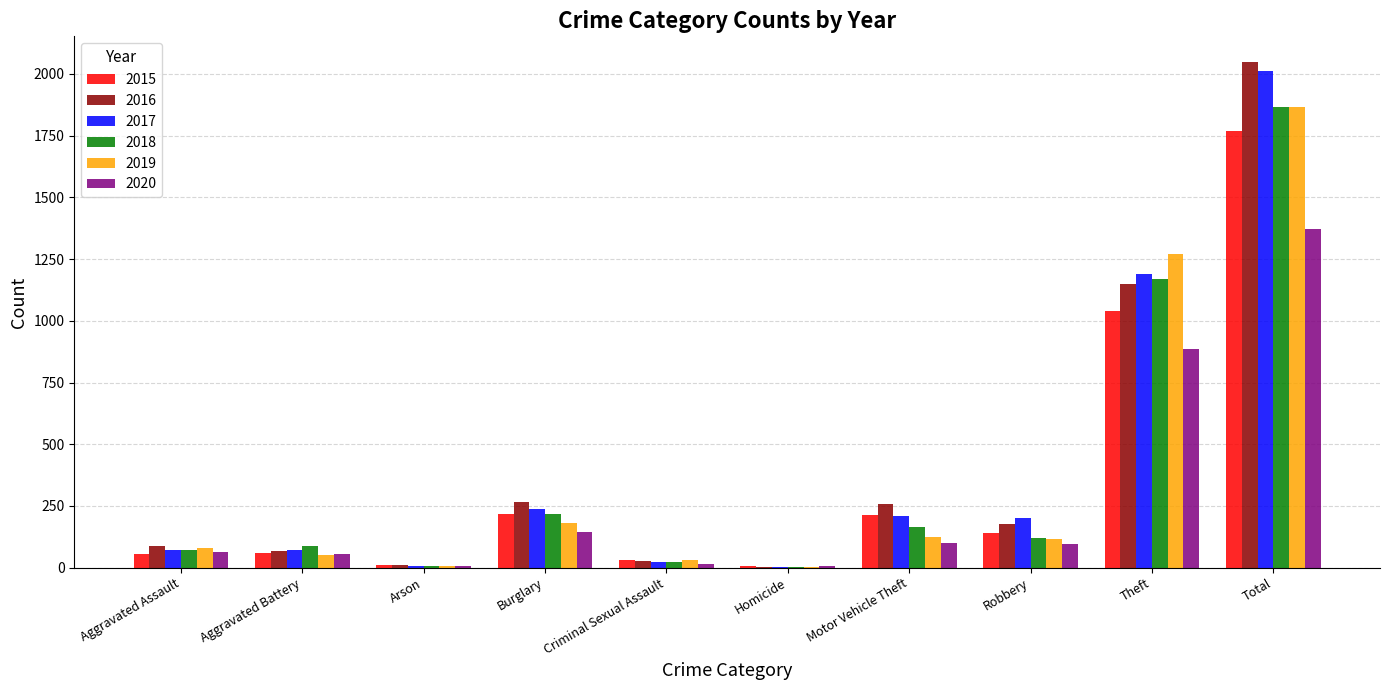

At which category is the sum across all series the highest?

Total